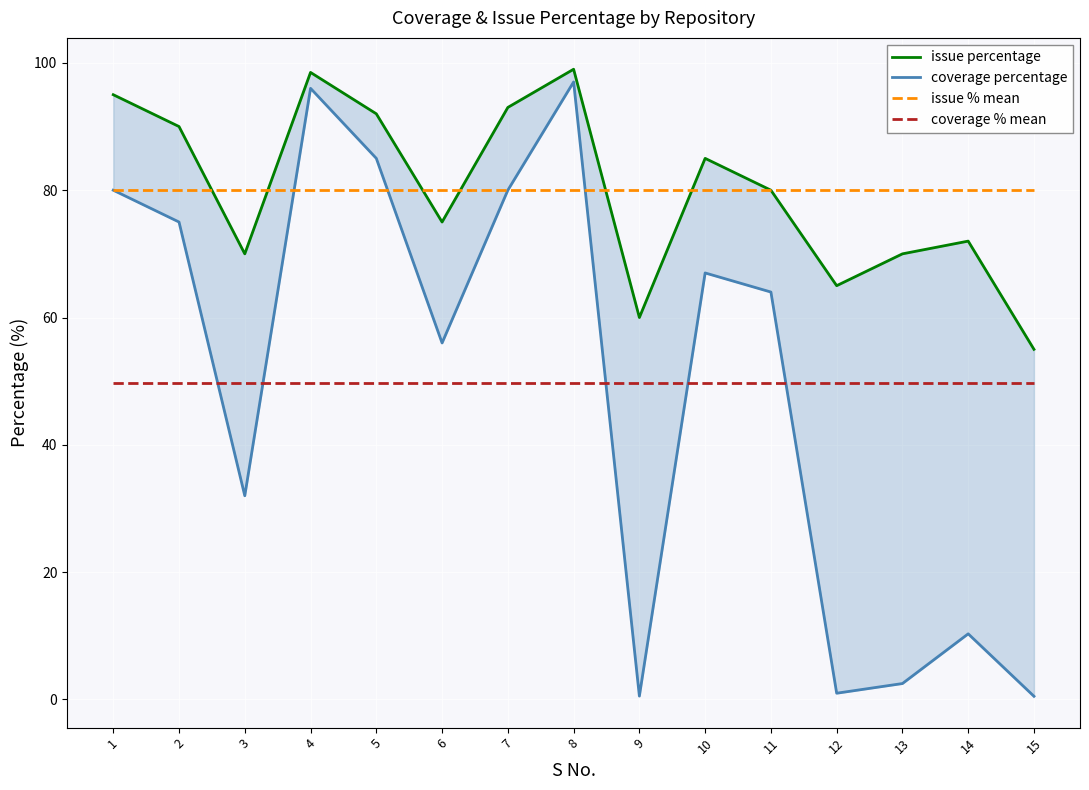

Rank the series at 14 from highest to lowest value.

issue % mean, issue percentage, coverage % mean, coverage percentage